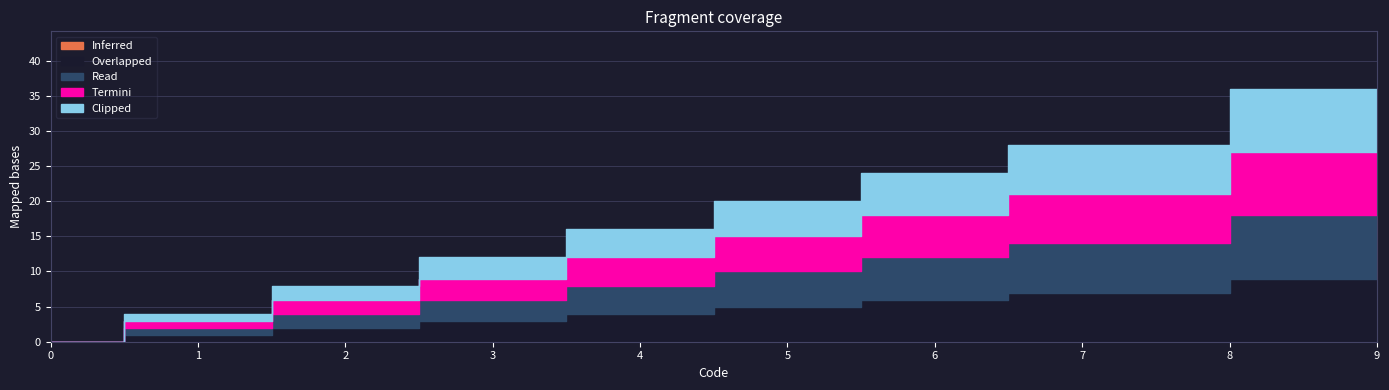

Which series changed the most between 0 and 2?

Overlapped